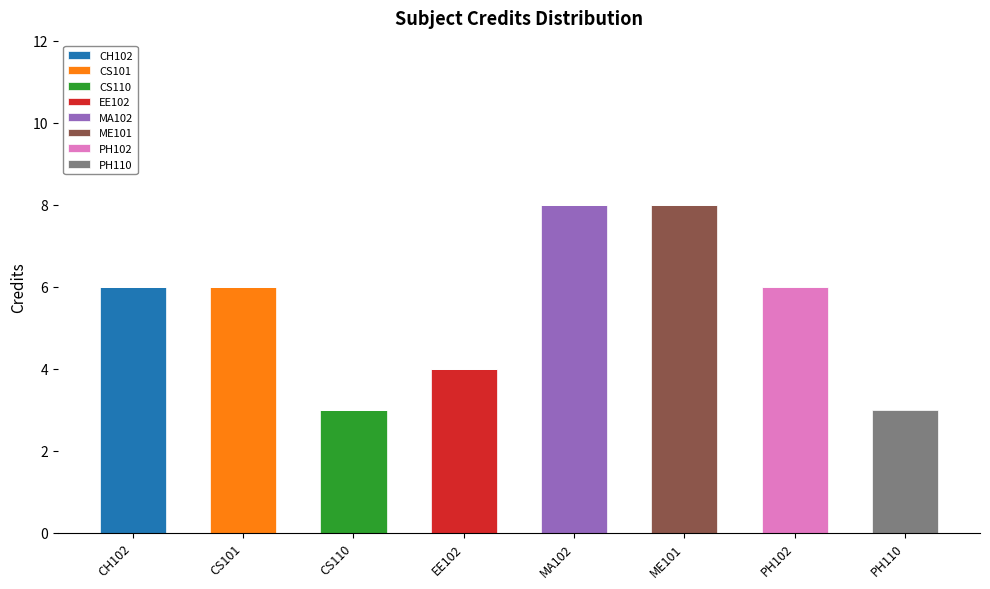

What is the total value across all series at CS101?

6